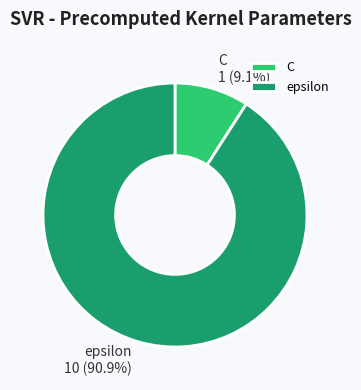

Approximately how many times larger is the value at C compared to epsilon?

0.1